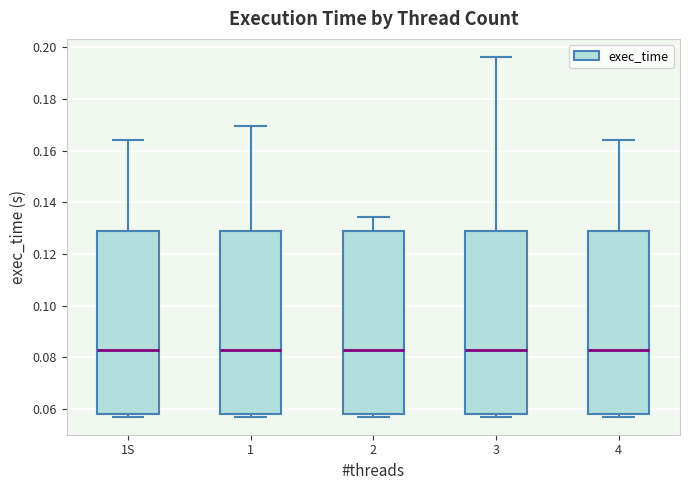

Reading left to right, transcribe this box plot: for each box, give where its median line is, the range the box spans, and where its two whiskers end, as read against the y-axis. The values are not printed on the chart, so give them approximately, as read against the axis.

1S: median 0.082, box 0.058 to 0.130, whiskers 0.058 (just below the box's lower edge) to 0.164
1: median 0.082, box 0.058 to 0.130, whiskers 0.058 (just below the box's lower edge) to 0.170
2: median 0.082, box 0.058 to 0.130, whiskers 0.058 (just below the box's lower edge) to 0.134
3: median 0.082, box 0.058 to 0.130, whiskers 0.058 (just below the box's lower edge) to 0.196
4: median 0.082, box 0.058 to 0.130, whiskers 0.058 (just below the box's lower edge) to 0.164